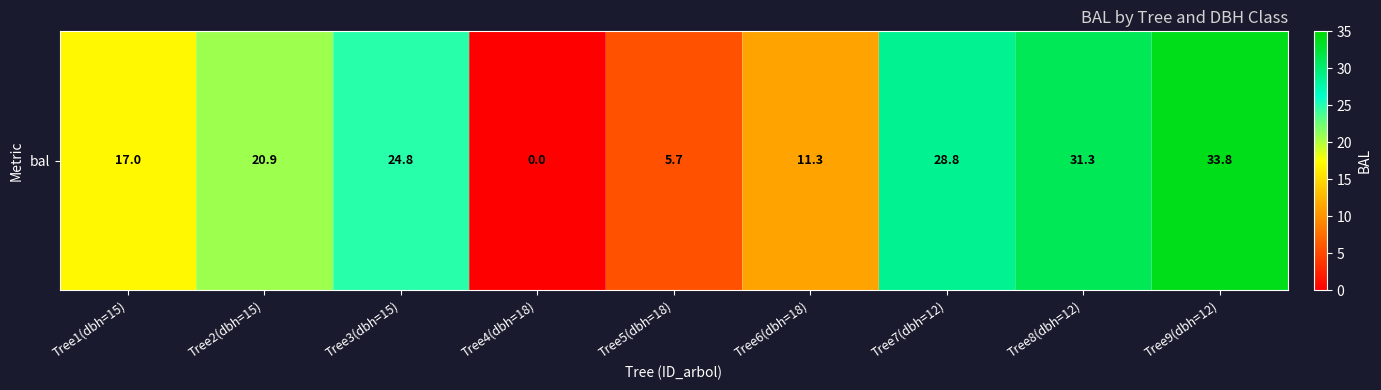

What is the difference between the values at Tree2(dbh=15) and Tree8(dbh=12)?

10.4